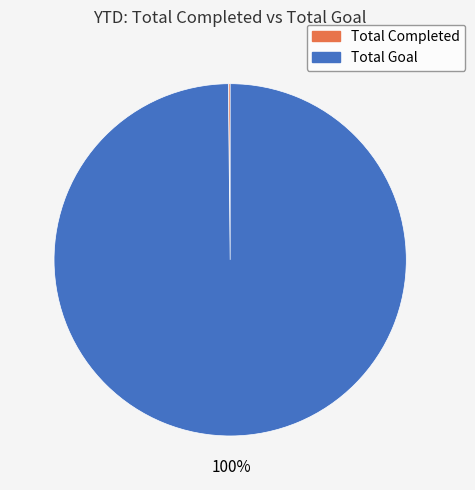

Is it true that Total Goal is 100% of the pie?

True